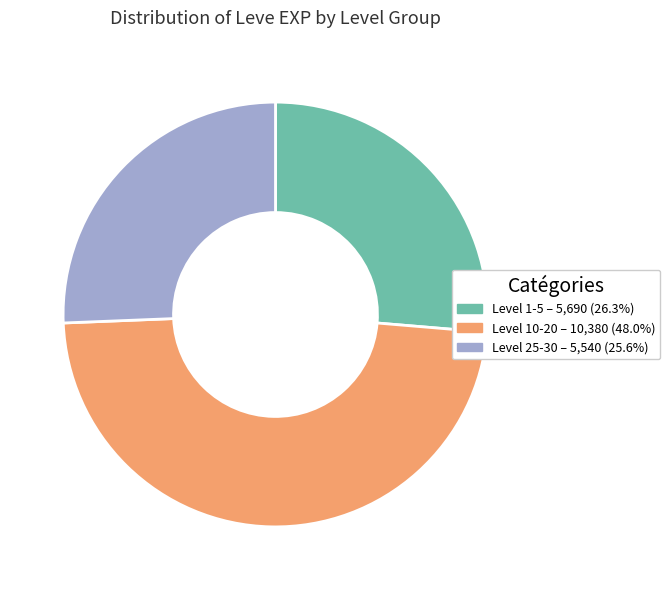

Is there a majority slice in this chart?

No